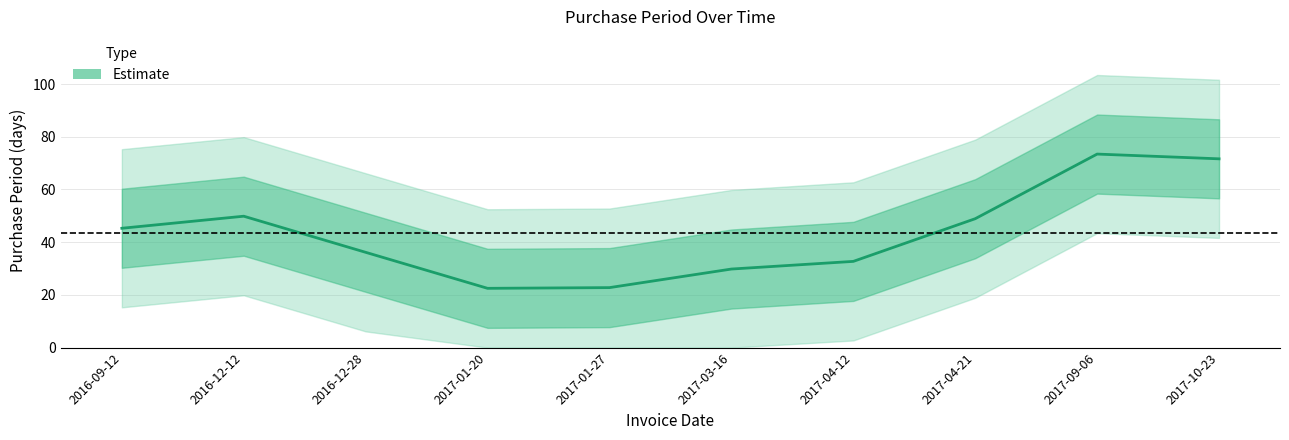

The value at 2017-09-06 is 73.4. True or false?

True